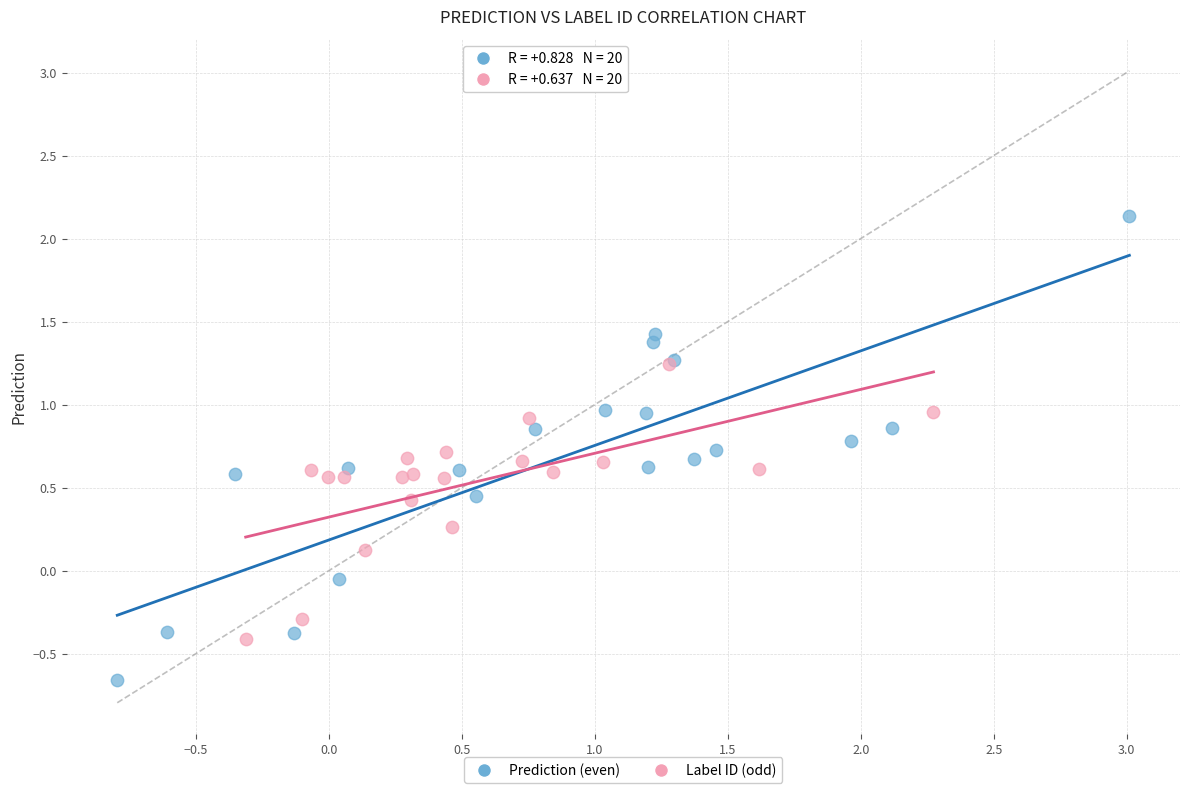

Which series has the widest spread of Y values?

Prediction (even)